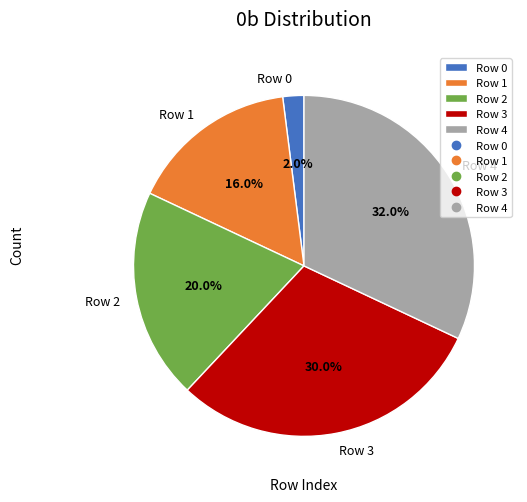

Which slice is the smallest?

Row 0